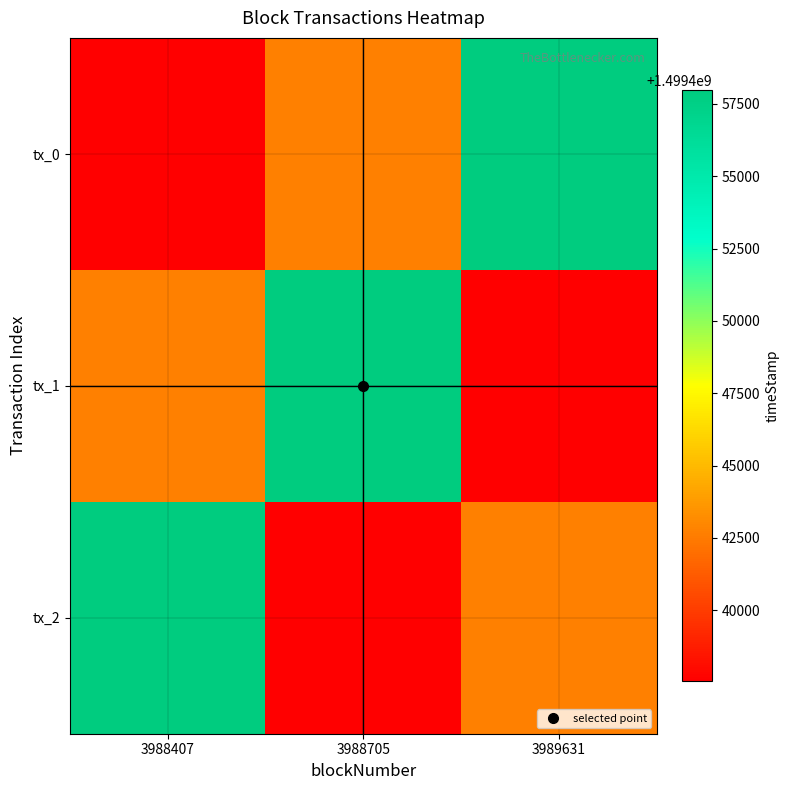

Which series has the largest total across all categories?

tx_0